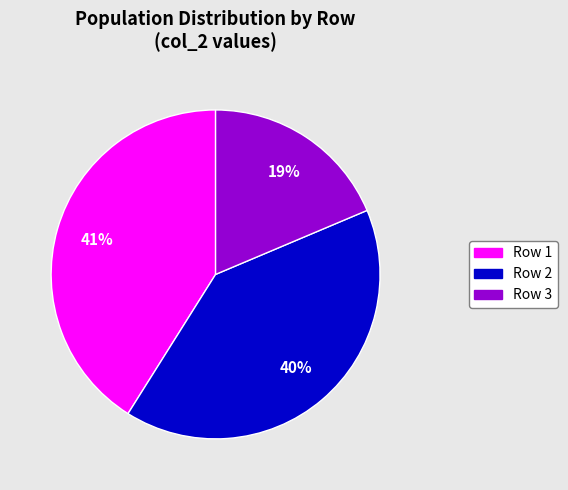

To the nearest percent, what portion does Row 1 represent?

41%